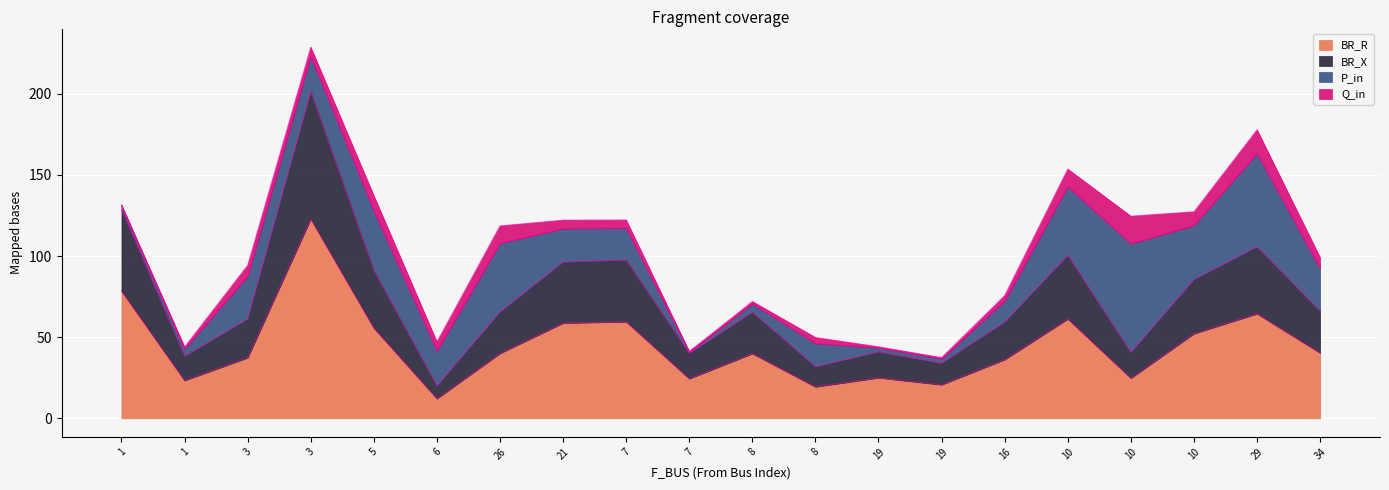

Does the chart display data point markers on the line(s)?

No